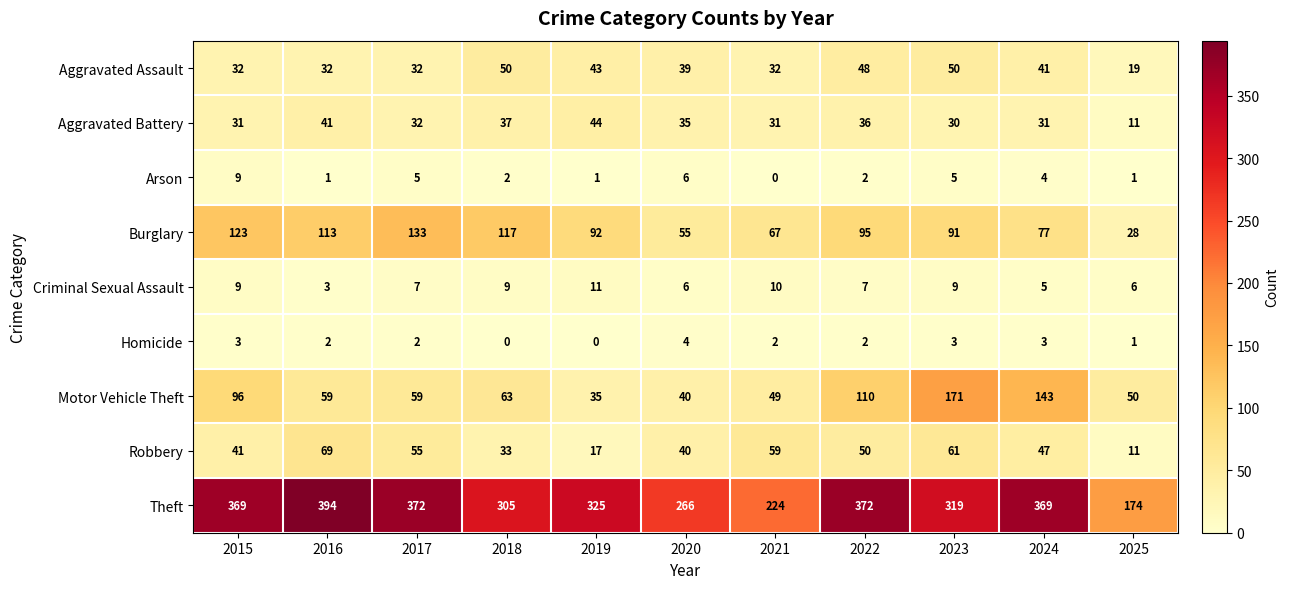

Which series has the largest range (max minus min)?

Theft